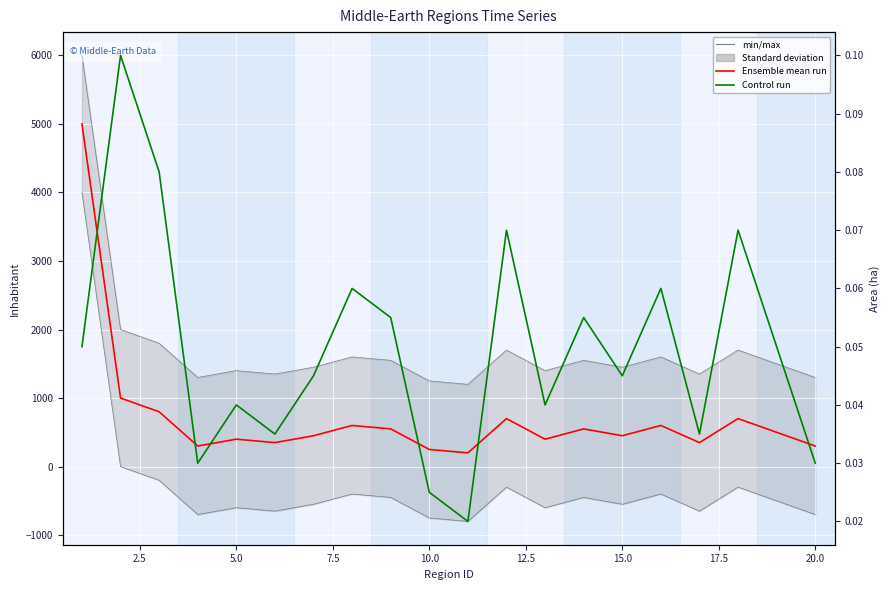

Is it true that Area (ha) equals 0.0 at 15?

False